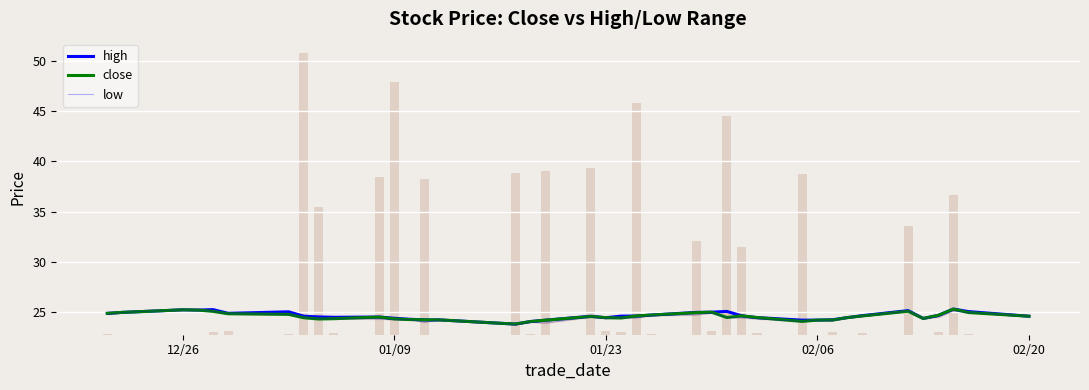

How many bars are there in total?

120